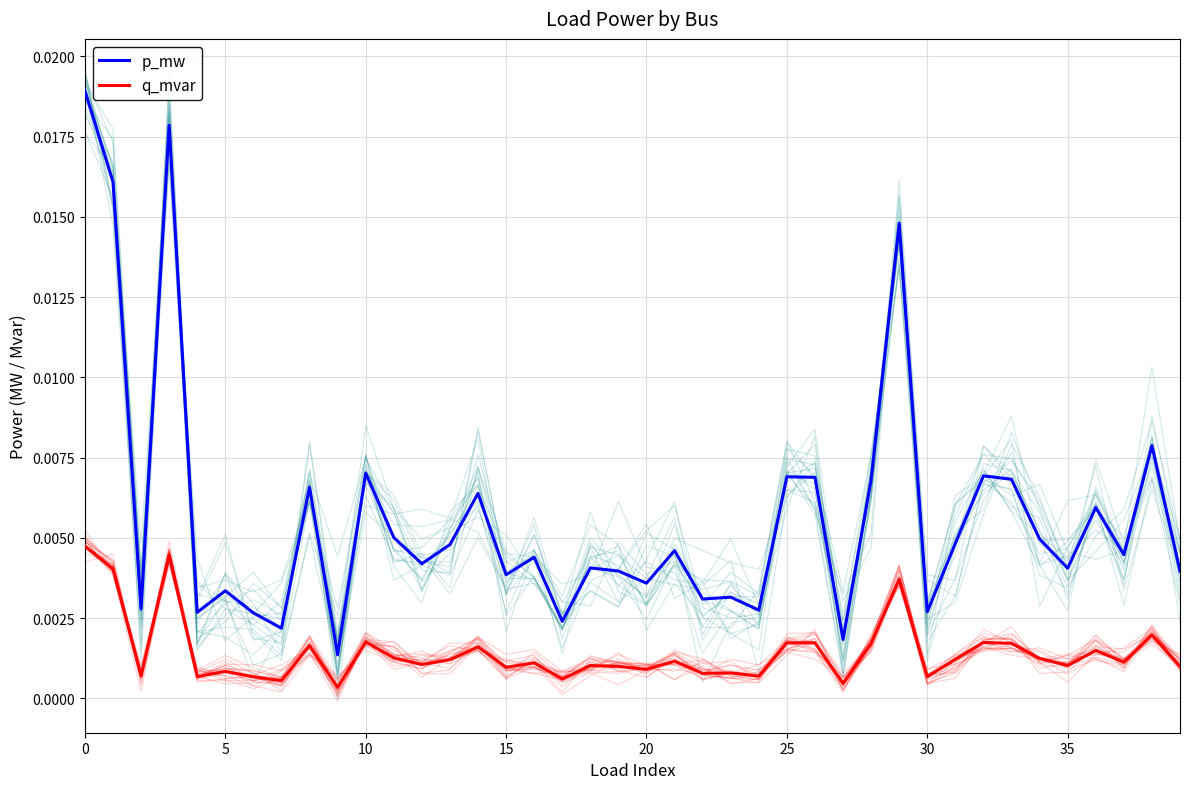

What is the label of the 4th point from the right?

36